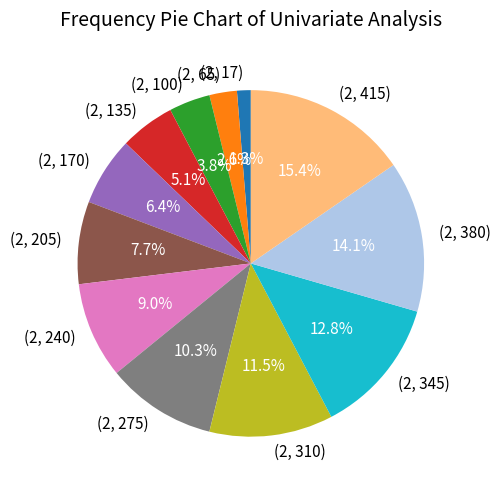

To the nearest percent, what portion does (2, 65) represent?

3%